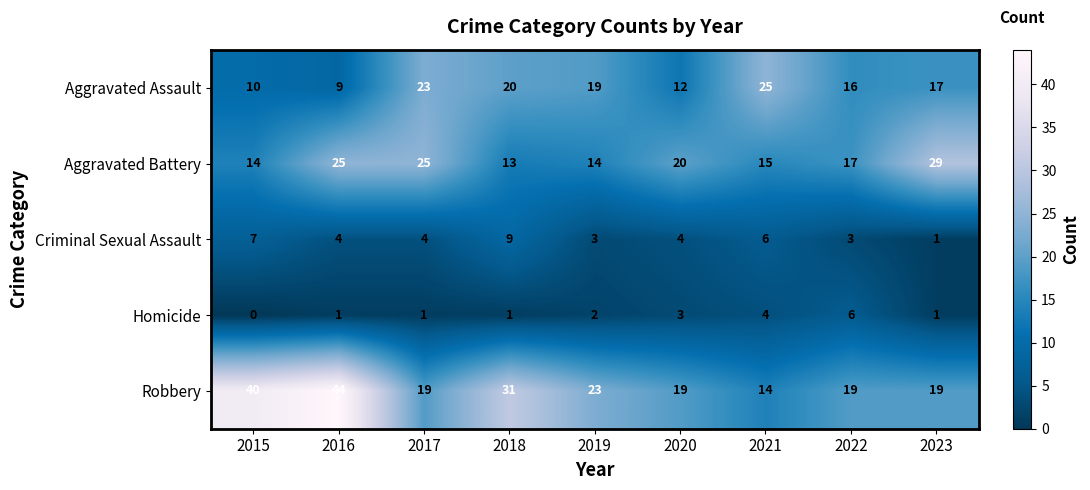

Is it true that Aggravated Assault equals 30 at 2019?

False